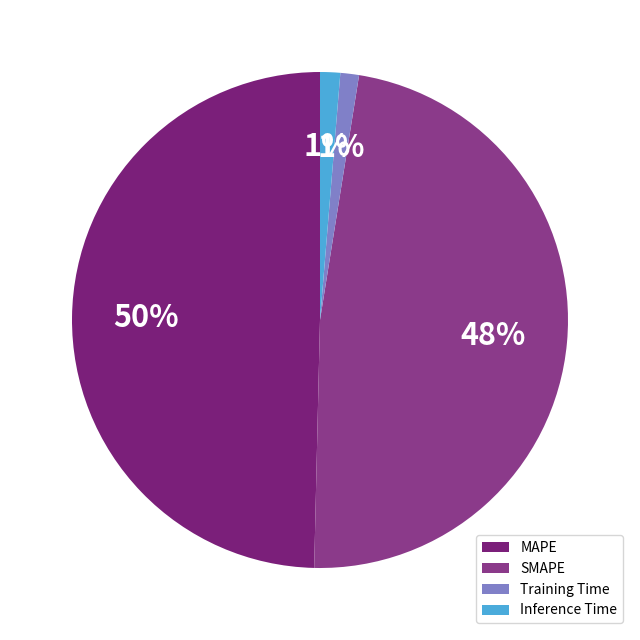

The MAPE slice represents 50% of the pie. True or false?

True